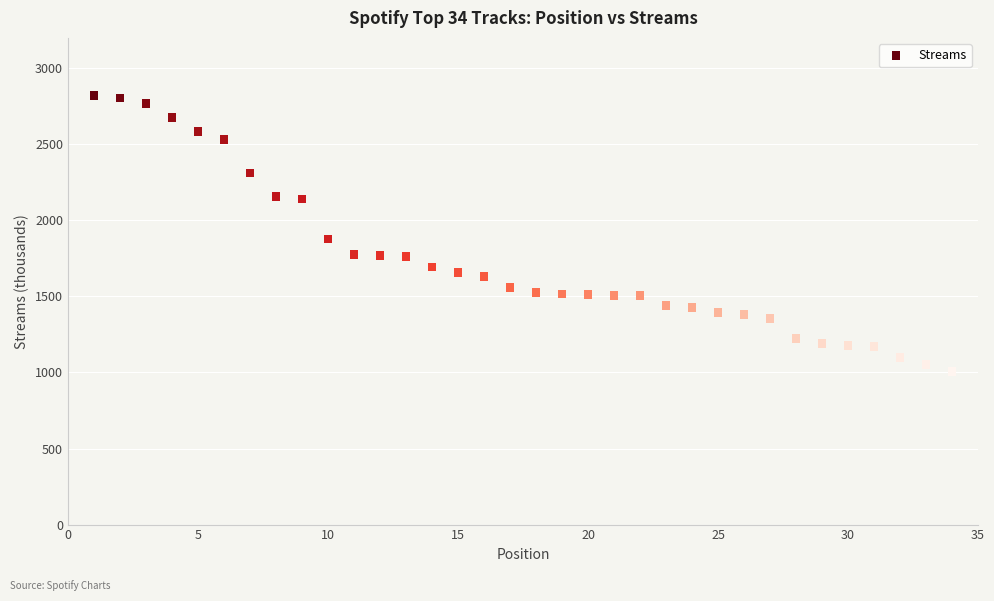

What is the range of Y values (max minus min)?

1812